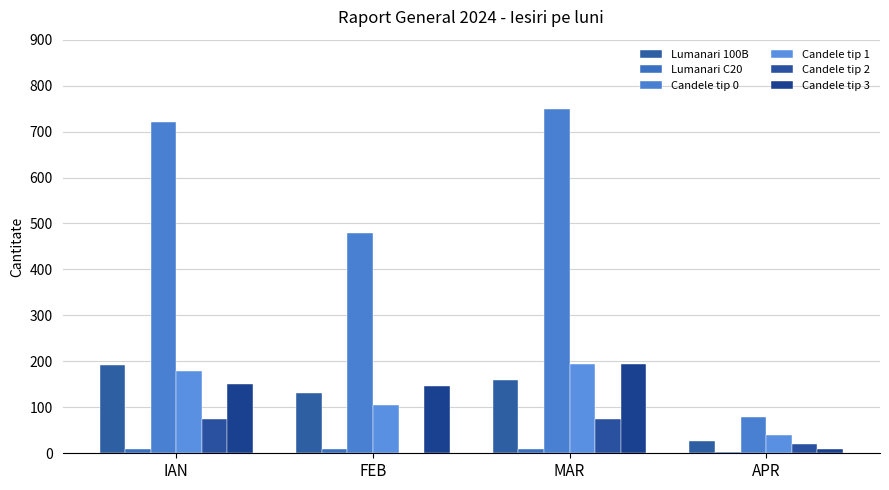

How many series are shown in this chart?

6